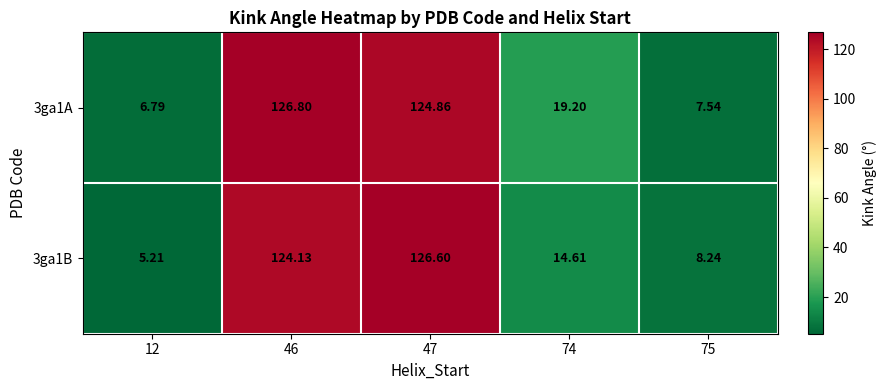

Which series has the largest range (max minus min)?

3ga1B